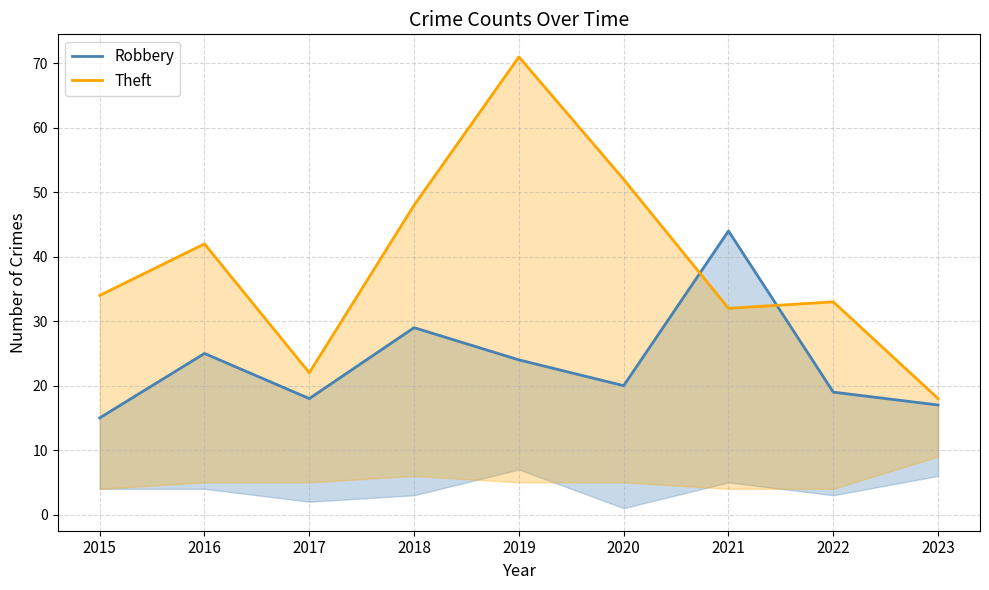

True or false: Robbery has more than 0 interior local peaks.

True